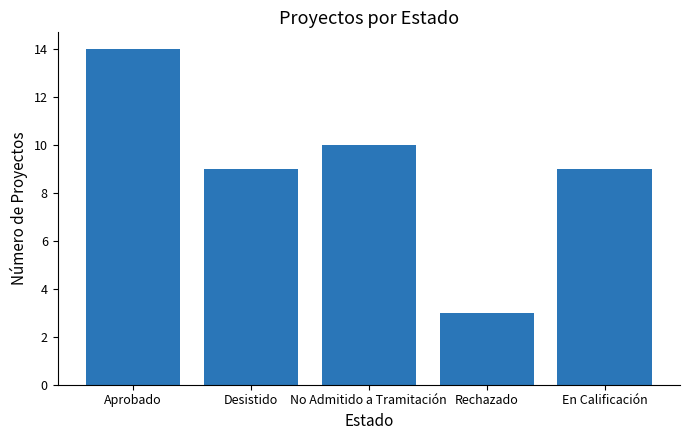

How many distinct data groups are displayed?

1